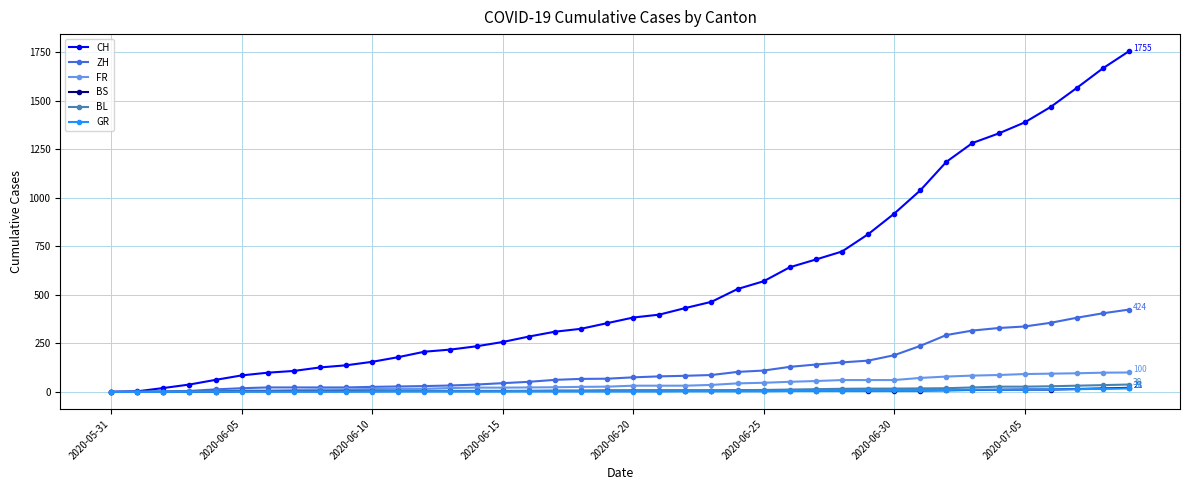

Which series has the largest total across all categories?

CH